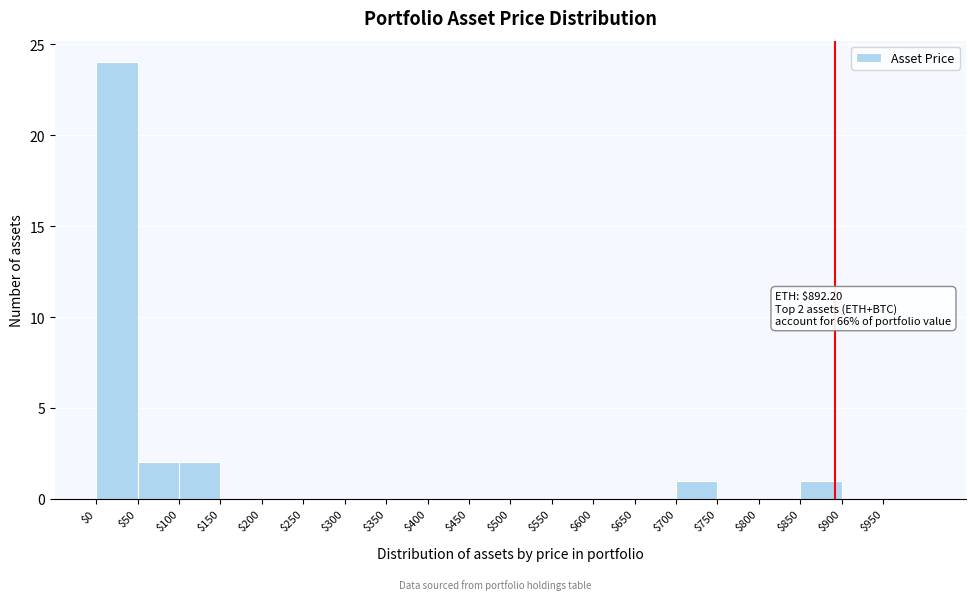

Over which range of the x-axis is the bar tallest?

0 to 50